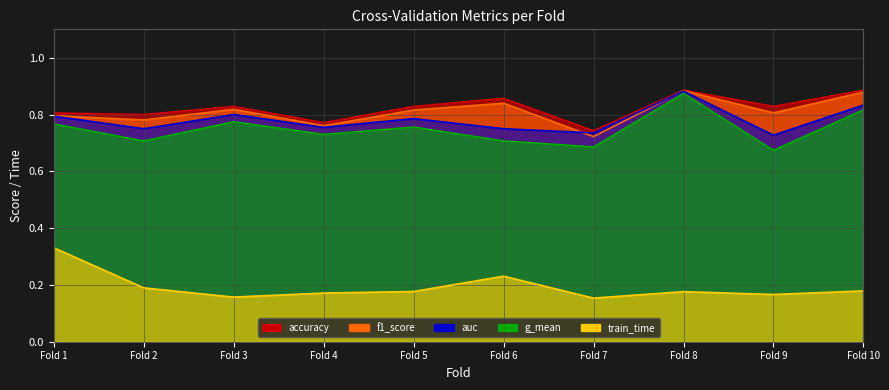

True or false: f1_score has a value of 1.2 at Fold 6.

False